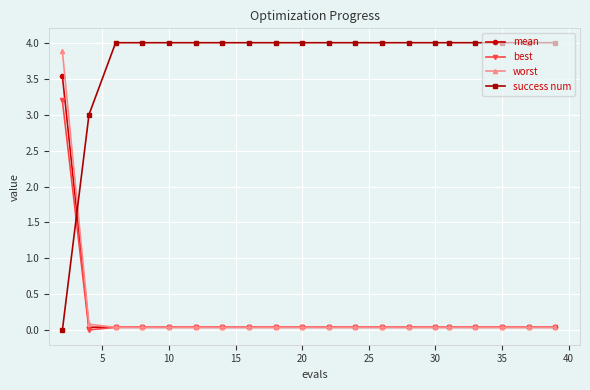

What is the maximum value shown in the chart?

4.0